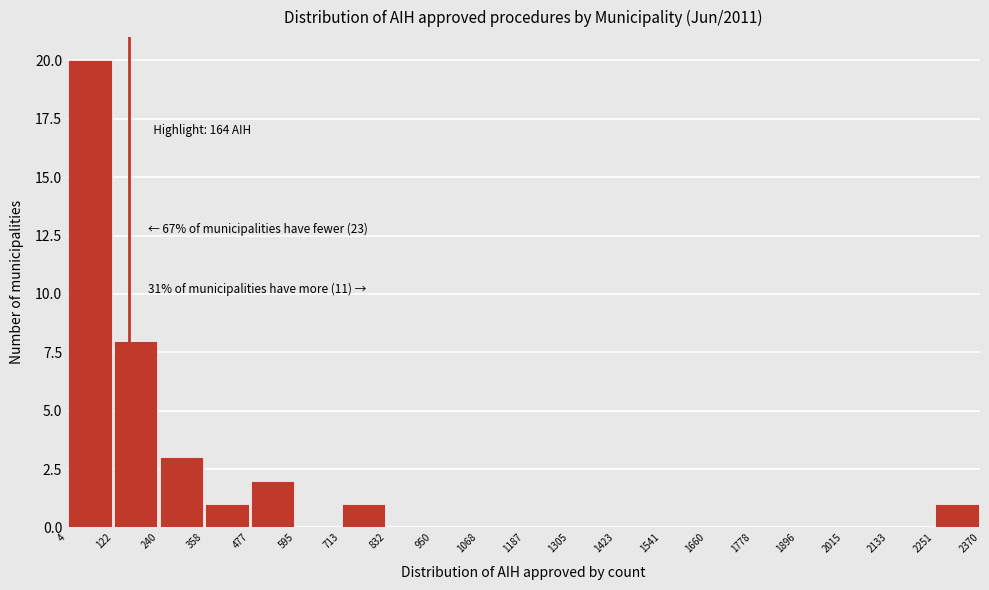

Over which range of the x-axis is the bar tallest?

4 to 122